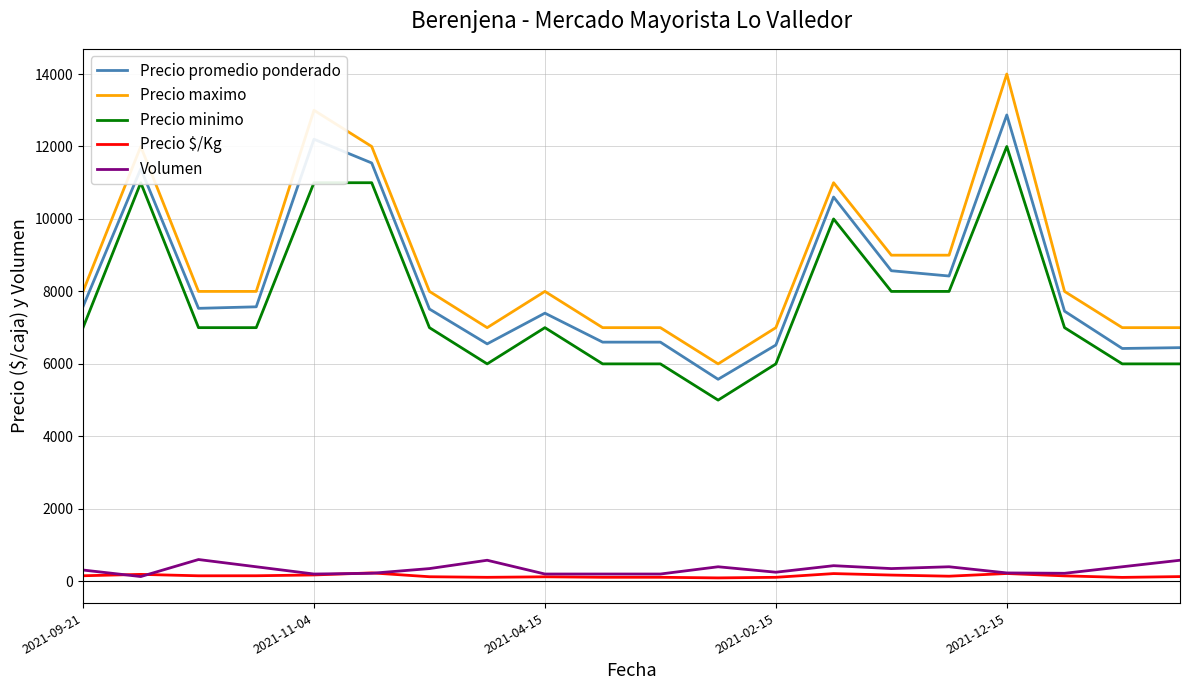

What is the highest value of the Precio promedio ponderado series?

12870